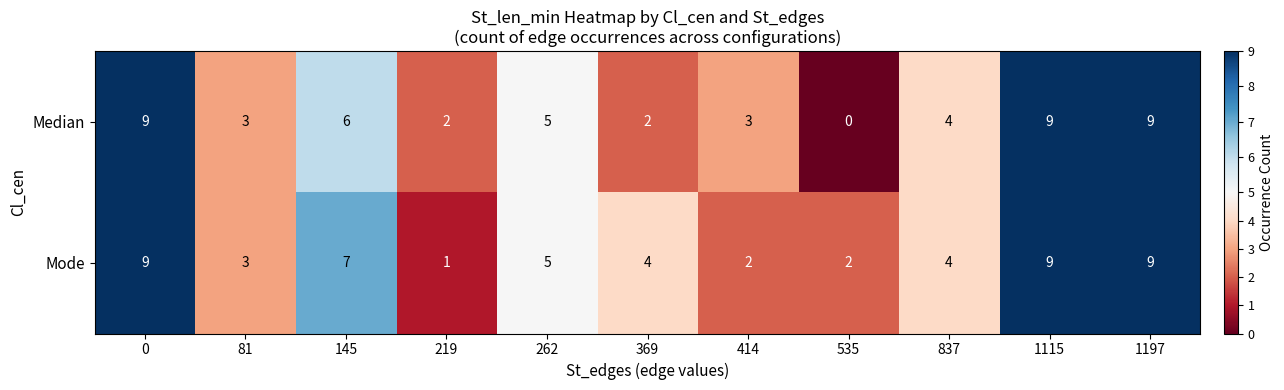

Rank the series at 219 from highest to lowest value.

Median, Mode